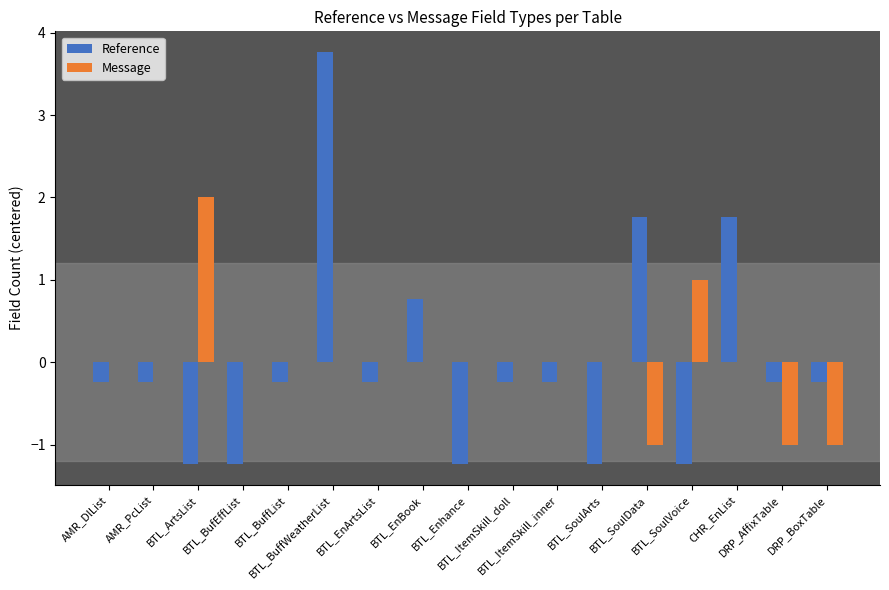

At which label does Reference first exceed 0?

BTL_BuffWeatherList